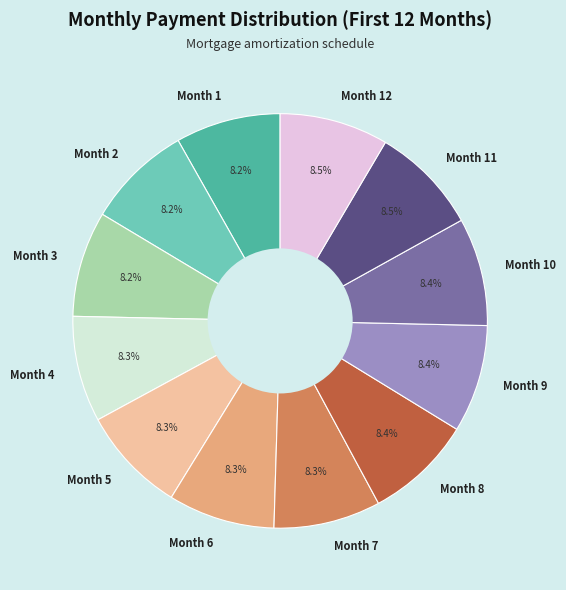

What is the ratio of the value at Month 2 to the value at Month 7?

1.0